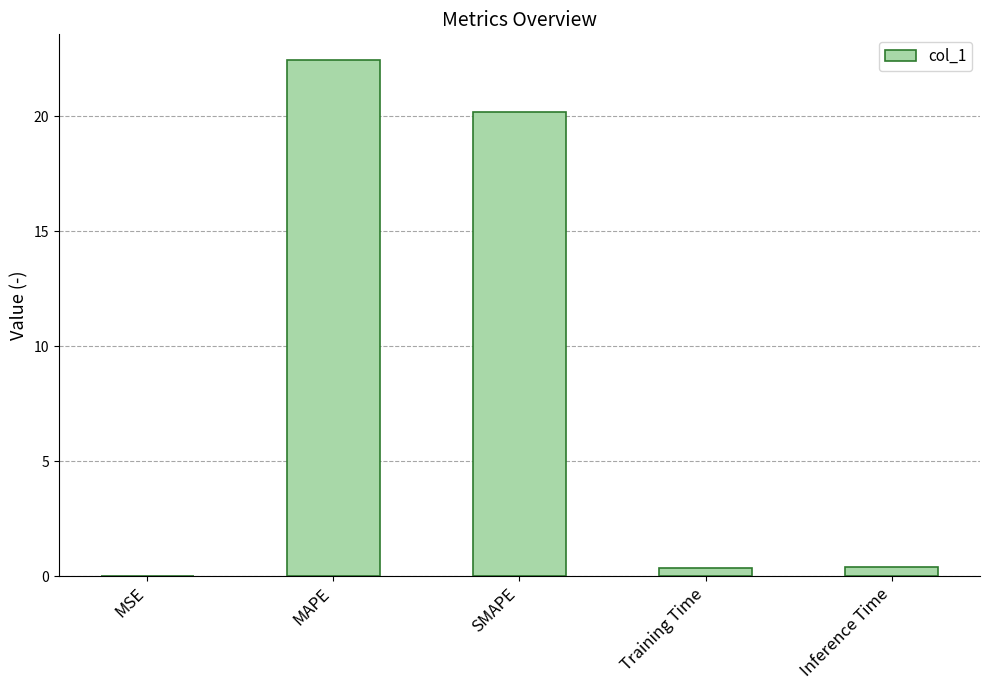

Approximately how many times larger is the value at MAPE compared to SMAPE?

1.1